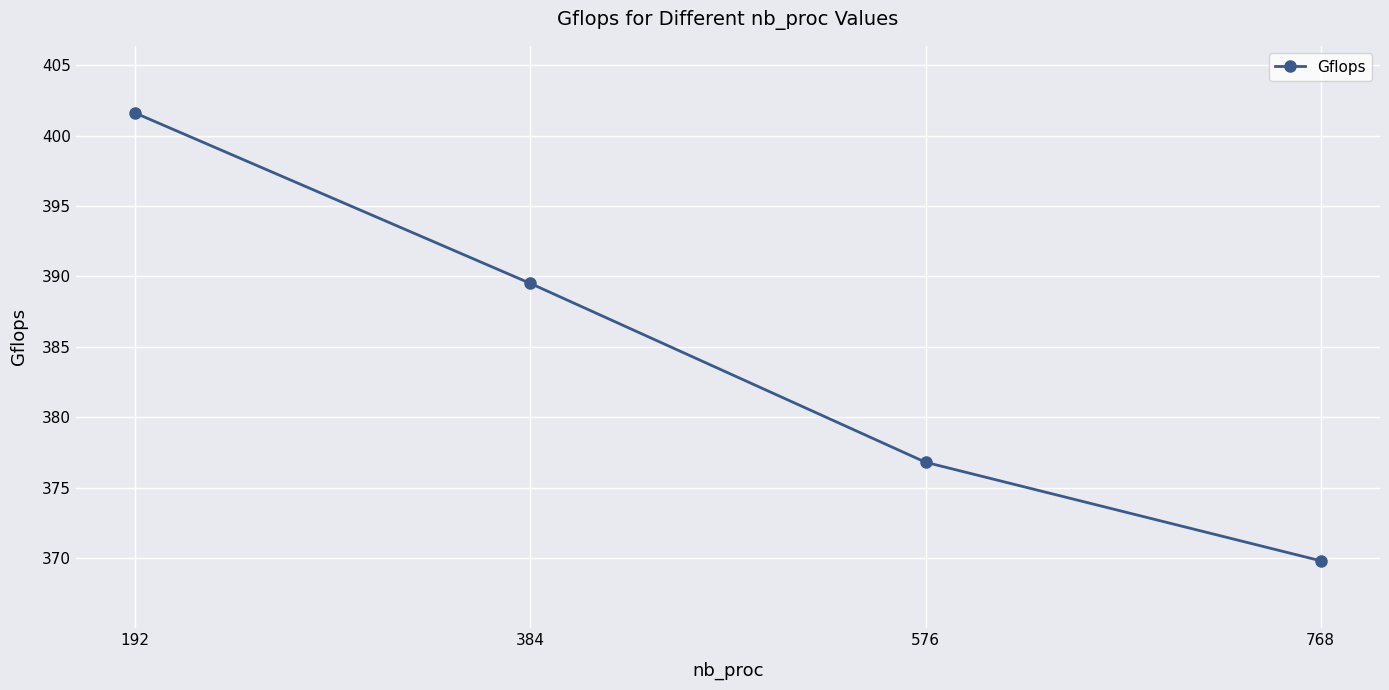

Which category has the lowest value across all series?

768